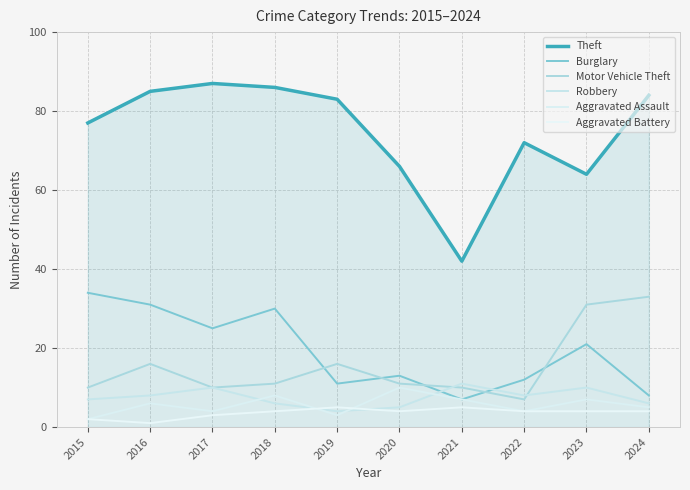

At which category does Burglary reach its first local valley?

2017